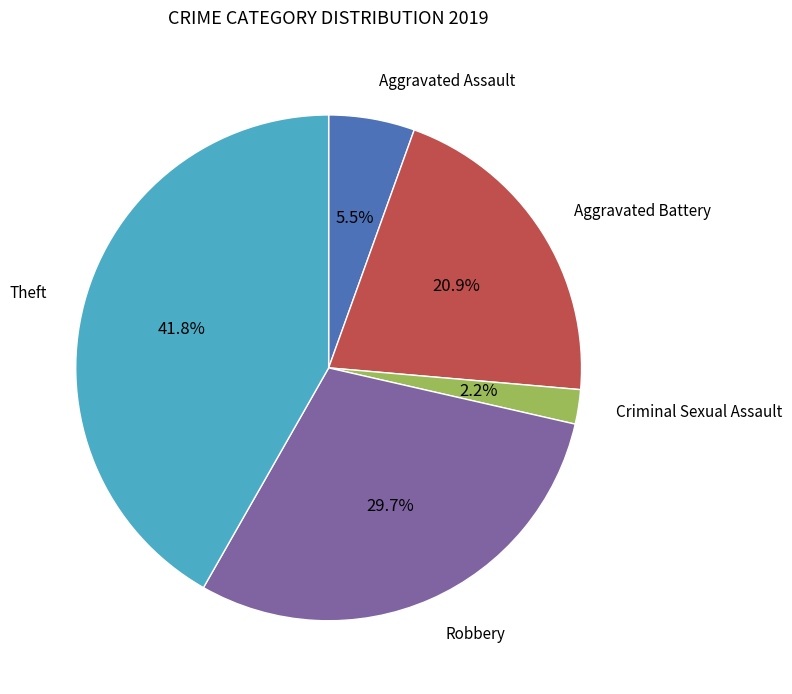

Is there any slice that represents more than half of the pie?

No